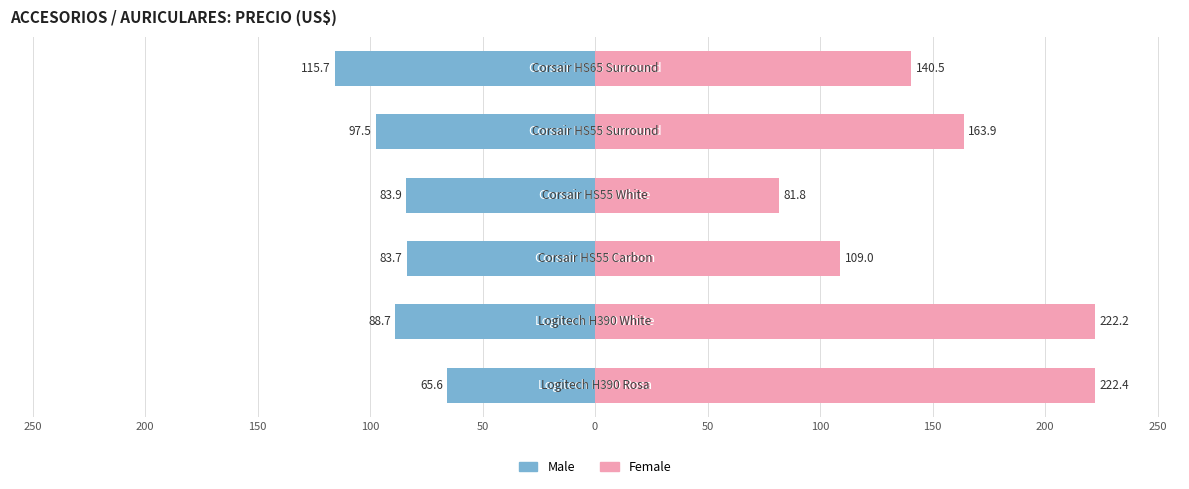

Between 200 and 0, which series saw the biggest shift?

Female